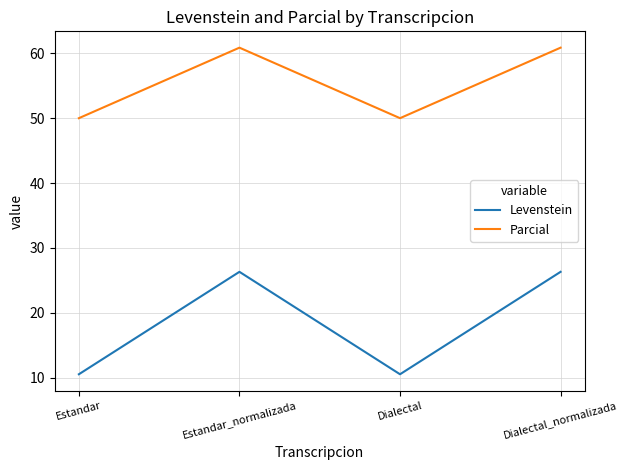

True or false: Parcial and Levenstein cross at least once.

False